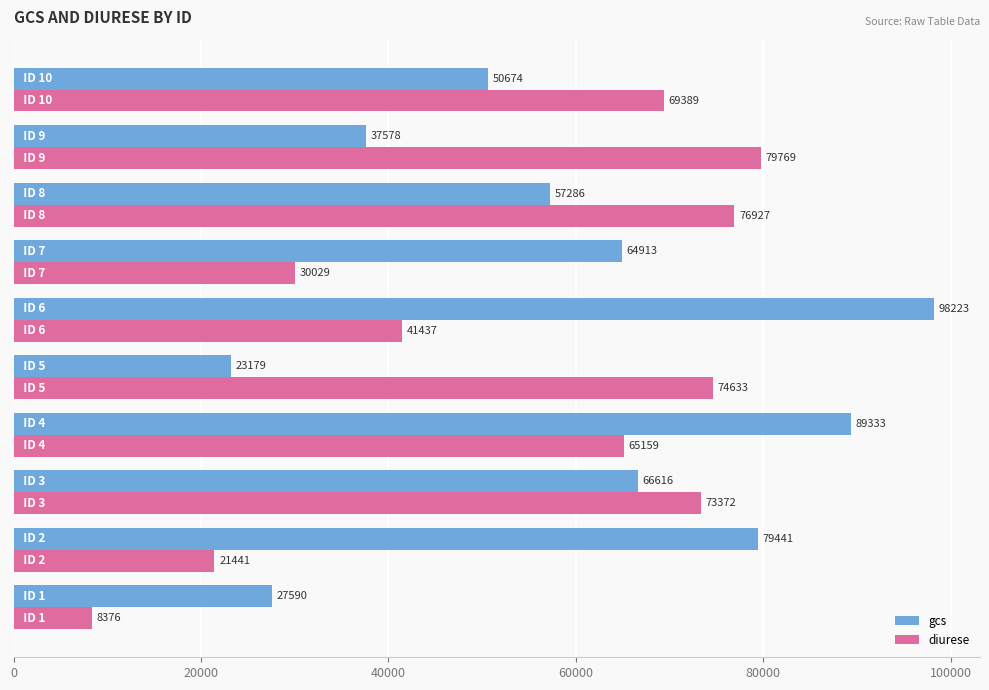

What is the sum of all gcs values?

594833